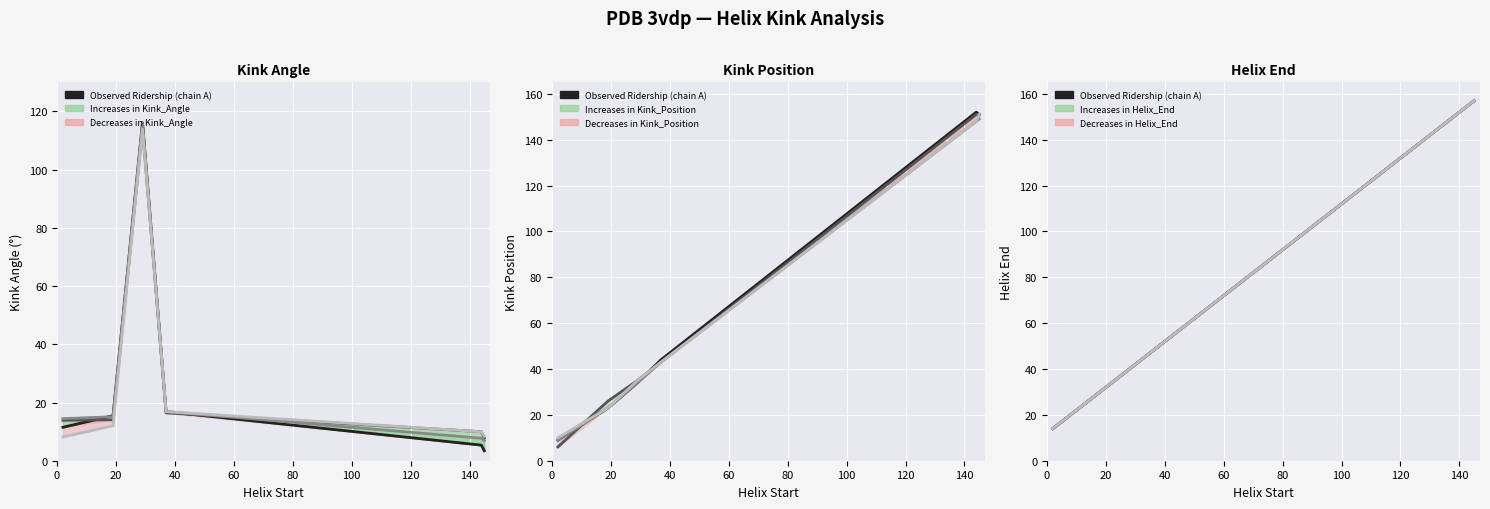

What is the average value of the Observed (3vdpB) series?

75